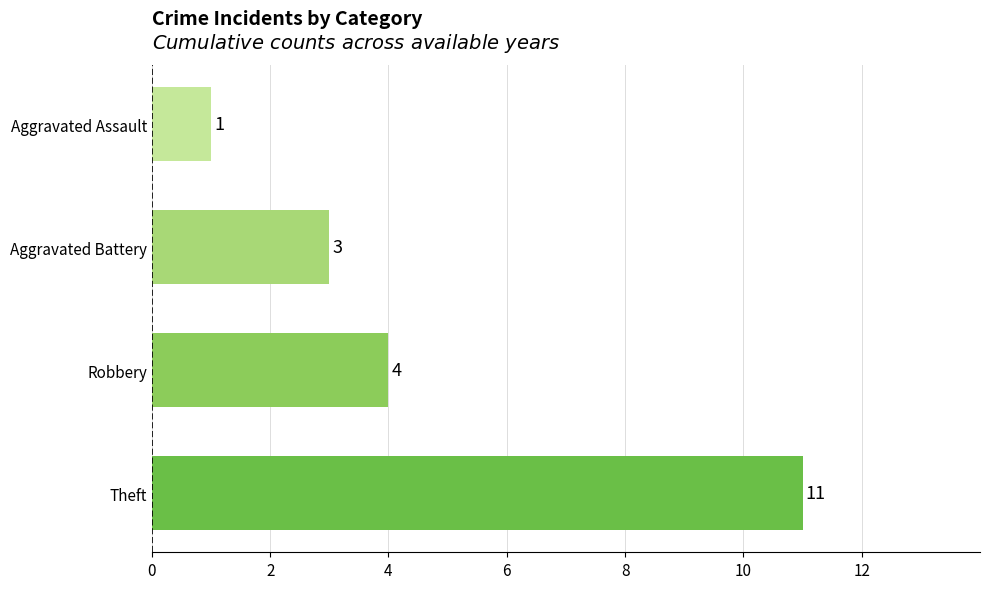

At which label is the value closest to 6?

Robbery